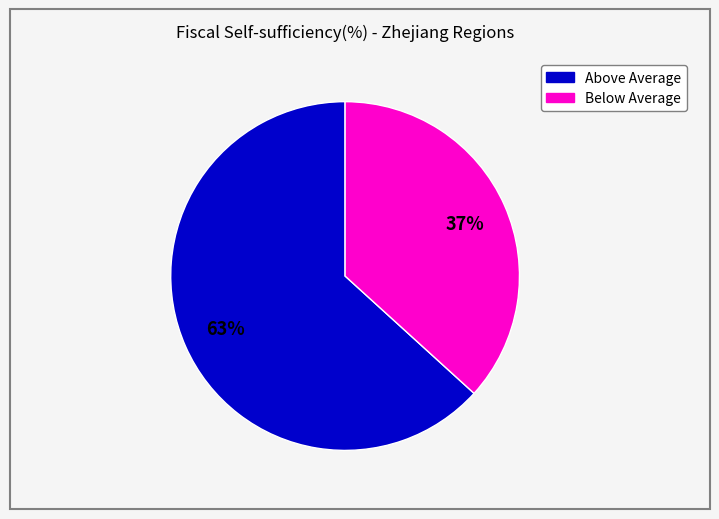

To the nearest percent, what is the average slice percentage?

50%